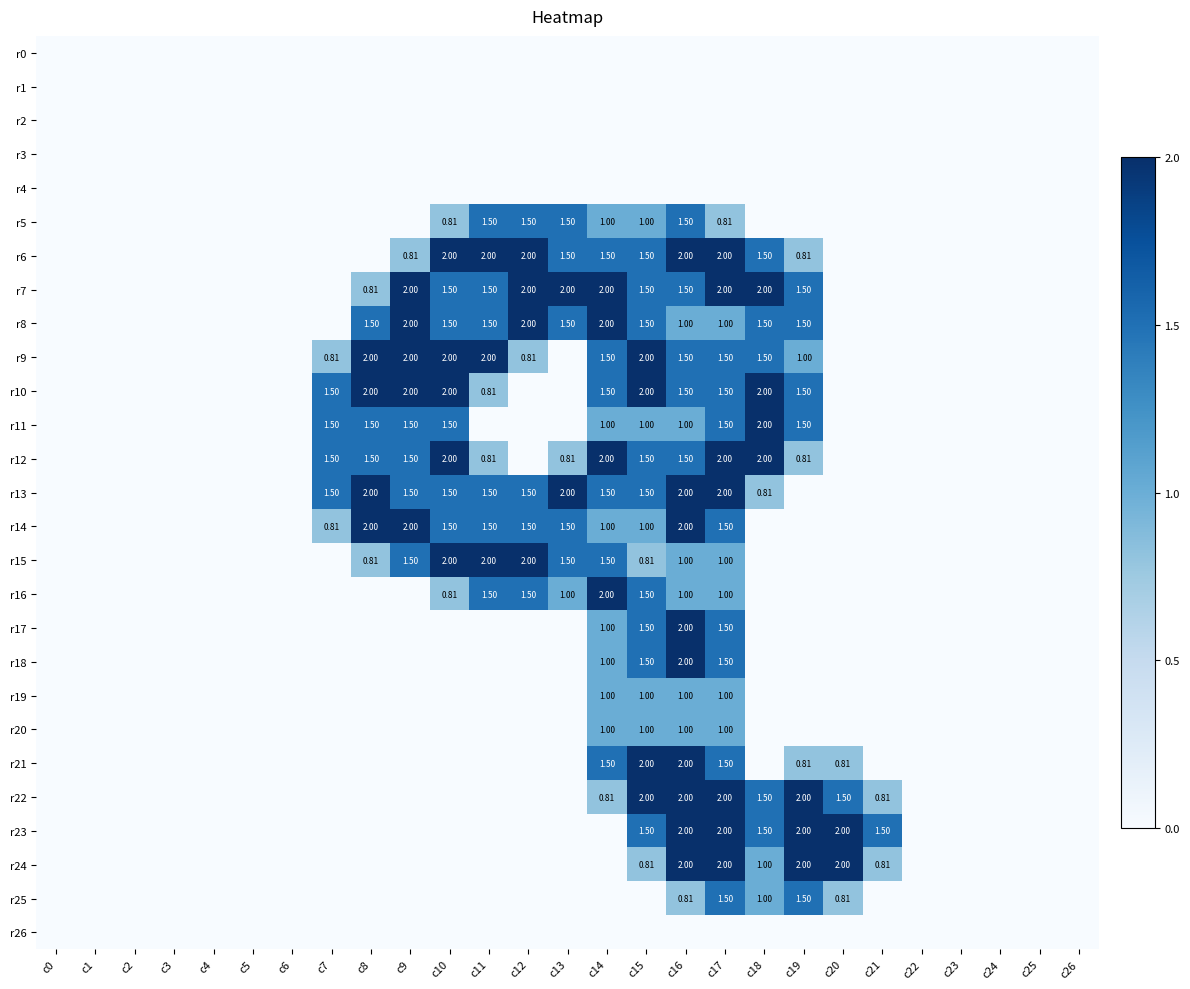

Which series has the widest spread of values?

r6